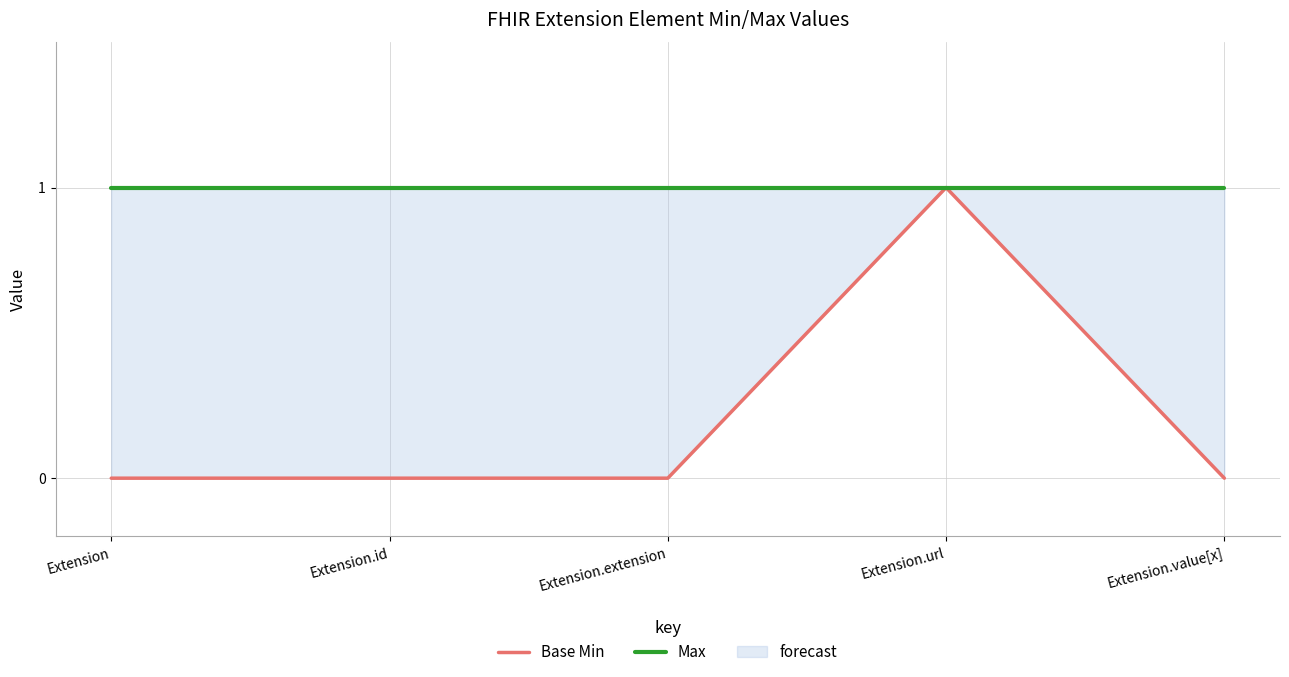

True or false: Base Min and Max intersect in this chart.

False